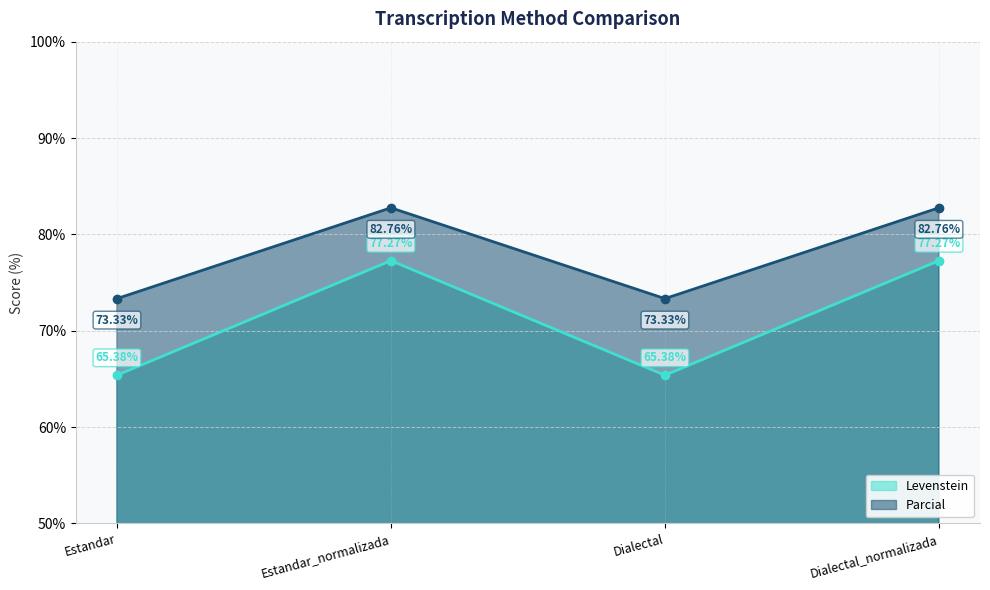

What is the difference between the maximum and second lowest values in the Levenstein series?

11.9